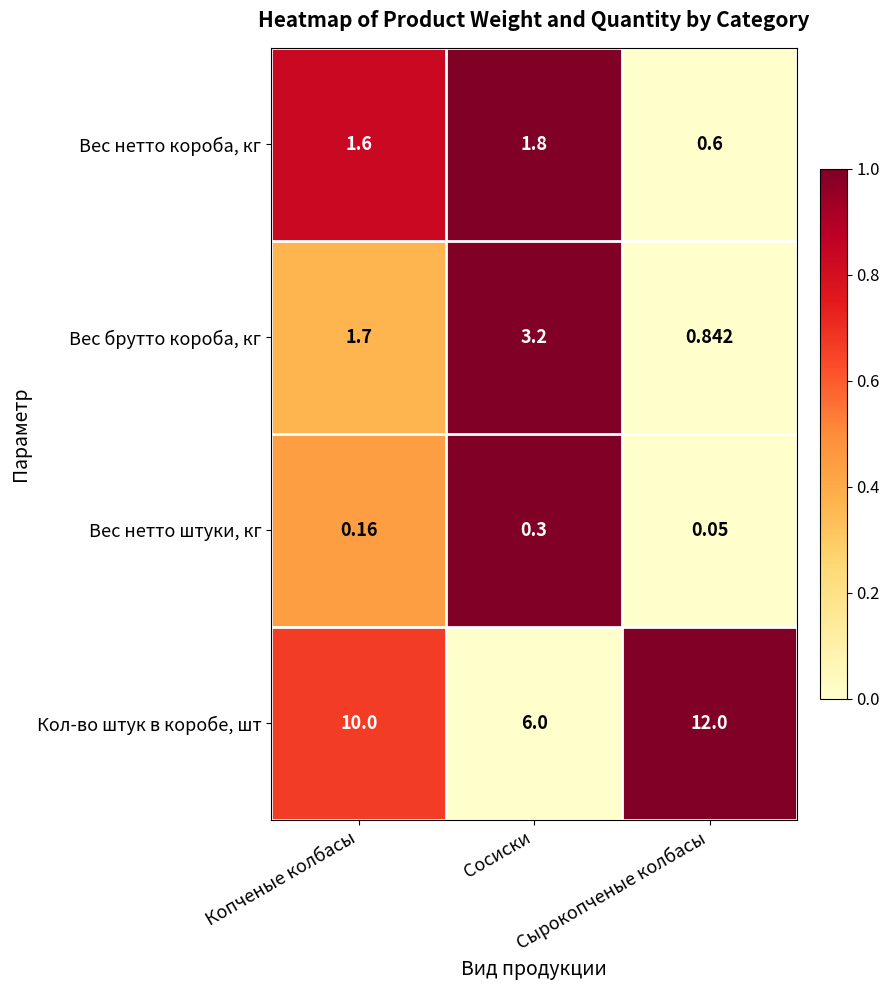

At Сырокопченые колбасы, list the series in order from largest to smallest.

Кол-во штук в коробе, шт, Вес брутто короба, кг, Вес нетто короба, кг, Вес нетто штуки, кг